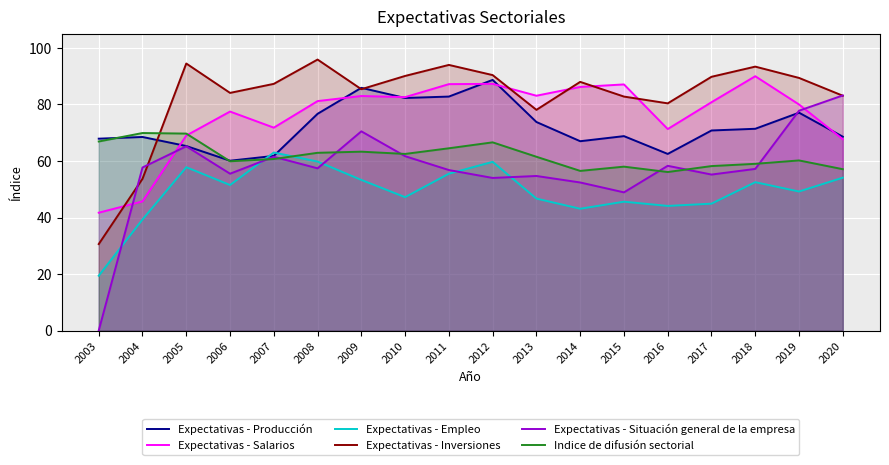

Reading right to left, extract all data points from this chart.

Expectativas - Producción: 2020=68.6	2019=77.1	2018=71.4	2017=70.8	2016=62.5	2015=68.8	2014=67.0	2013=73.8	2012=88.7	2011=82.8	2010=82.3	2009=85.9	2008=76.7	2007=61.8	2006=60.1	2005=65.3	2004=68.5	2003=67.9
Expectativas - Salarios: 2020=67.7	2019=80.0	2018=90.0	2017=80.8	2016=71.3	2015=87.1	2014=86.2	2013=83.1	2012=87.3	2011=87.2	2010=82.6	2009=83.0	2008=81.2	2007=71.8	2006=77.5	2005=69.0	2004=45.7	2003=41.7
Expectativas - Empleo: 2020=54.1	2019=49.2	2018=52.5	2017=44.9	2016=44.1	2015=45.6	2014=43.1	2013=46.7	2012=59.7	2011=55.5	2010=47.2	2009=53.3	2008=59.8	2007=63.0	2006=51.5	2005=57.8	2004=39.3	2003=19.4
Expectativas - Inversiones: 2020=83.1	2019=89.4	2018=93.4	2017=89.8	2016=80.4	2015=82.8	2014=88.0	2013=78.1	2012=90.4	2011=94.0	2010=90.1	2009=85.4	2008=95.9	2007=87.3	2006=84.1	2005=94.5	2004=53.7	2003=30.6
Expectativas - Situación general de la empresa: 2020=83.2	2019=77.8	2018=57.2	2017=55.2	2016=58.3	2015=48.9	2014=52.4	2013=54.7	2012=54.0	2011=56.8	2010=61.7	2009=70.5	2008=57.4	2007=61.5	2006=55.5	2005=65.2	2004=57.7	2003=0.0
Indice de difusión sectorial: 2020=57.1	2019=60.2	2018=59.0	2017=58.2	2016=56.1	2015=58.0	2014=56.5	2013=61.5	2012=66.6	2011=64.5	2010=62.5	2009=63.3	2008=62.9	2007=60.7	2006=59.9	2005=69.7	2004=69.9	2003=66.9